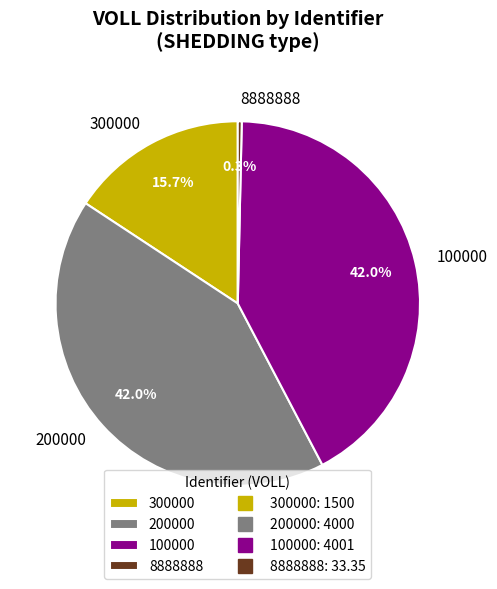

To the nearest percent, what is the difference between the largest and smallest slice percentages?

42%